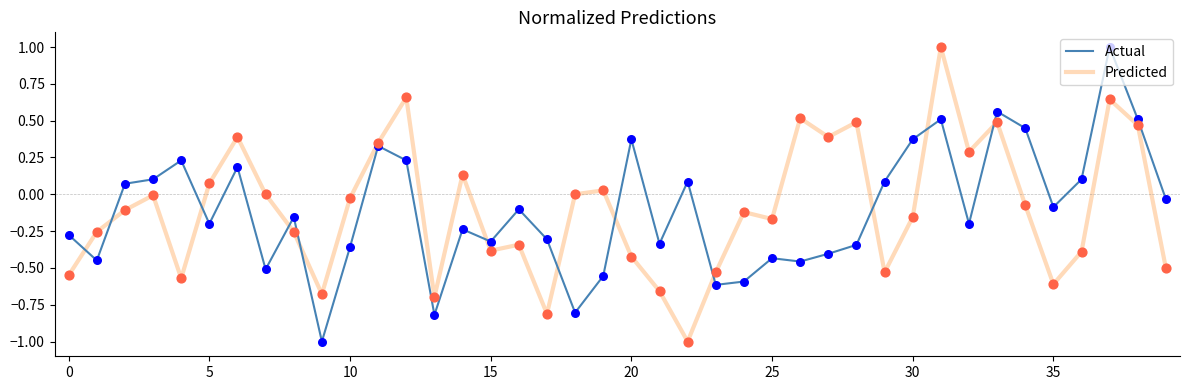

What is the smallest value displayed?

-1.0